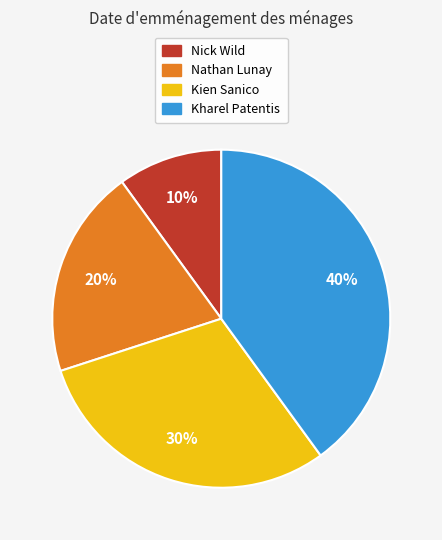

Does Kharel Patentis account for over 50% of the chart?

No